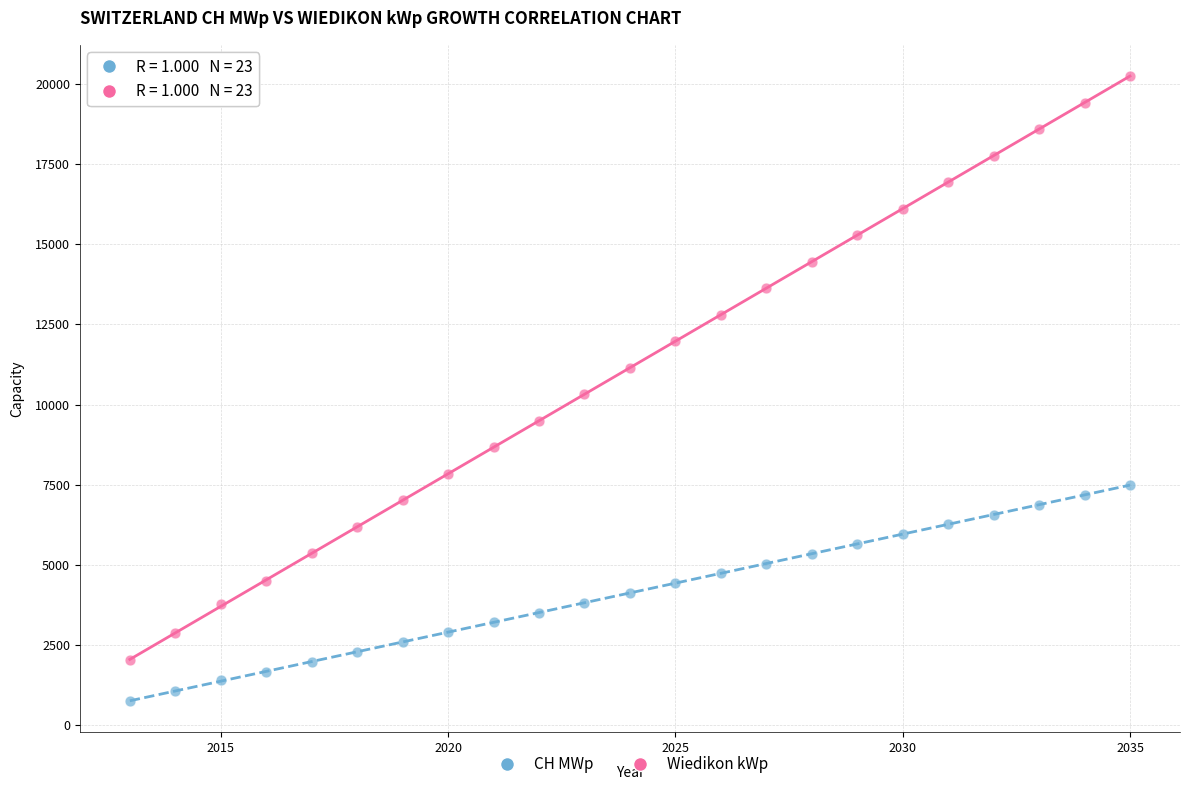

Which series reaches the minimum Y coordinate?

CH MWp